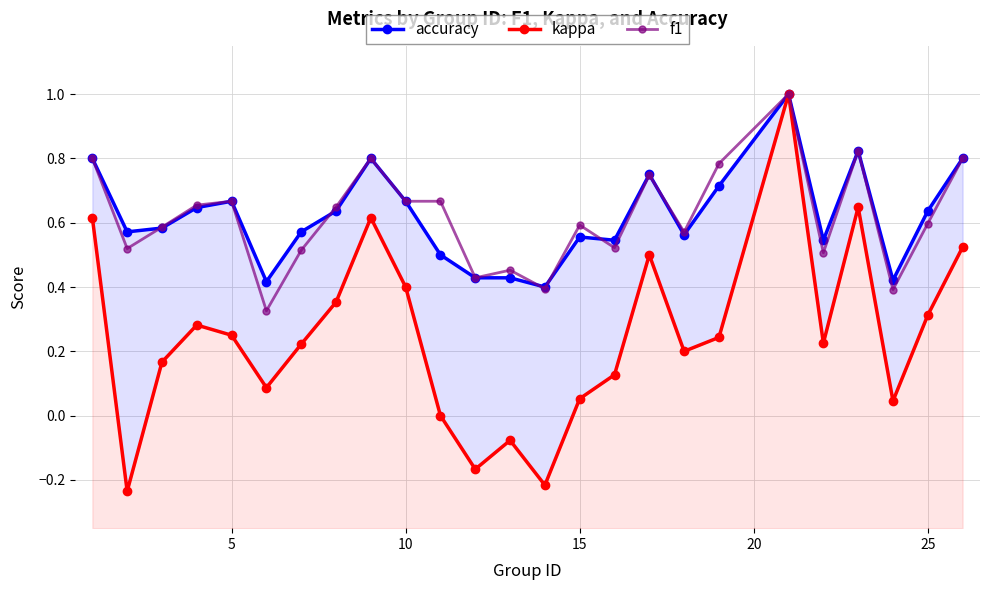

What is the smallest value displayed?

-0.2